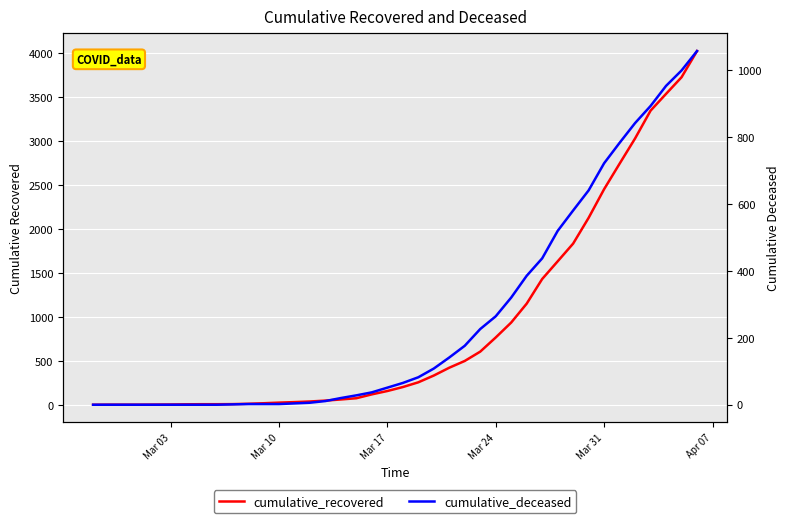

True or false: cumulative_recovered has more than 2 points higher than both neighbors.

False